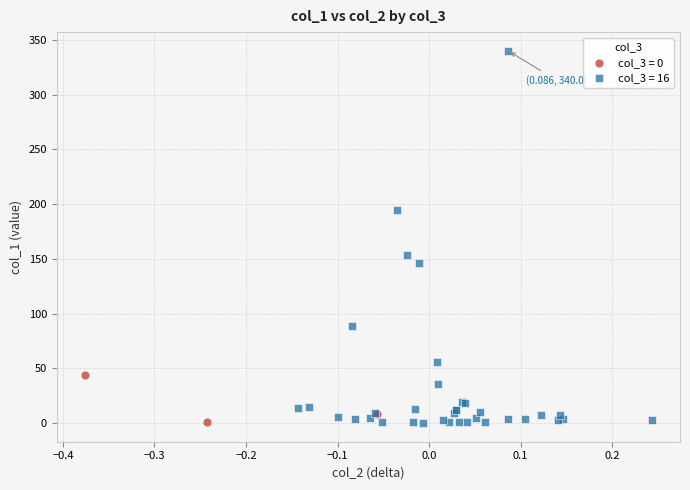

What are all the series names shown in the legend?

col_3 = 0, col_3 = 16